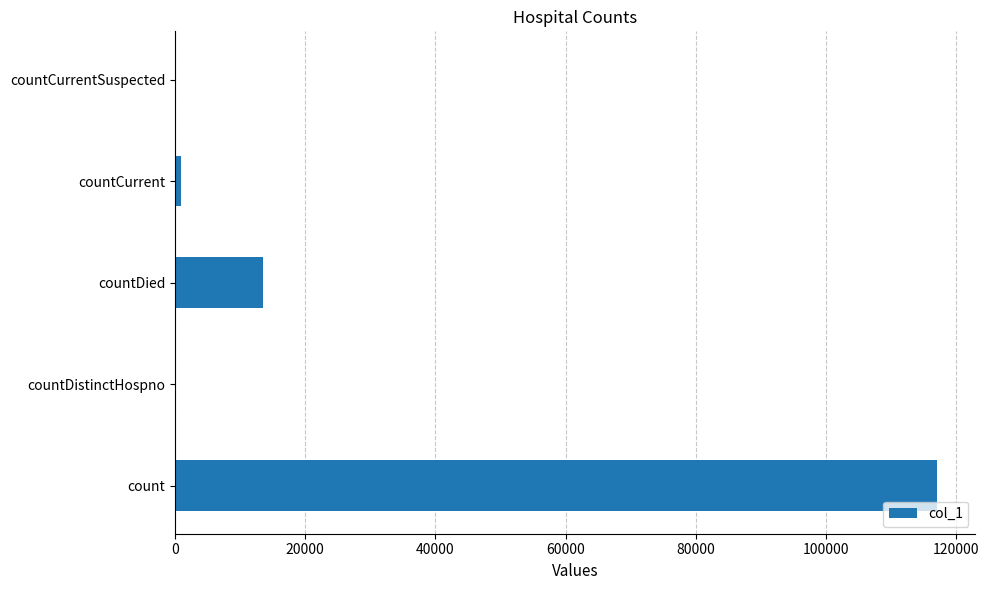

What is the sum of all values?

131466